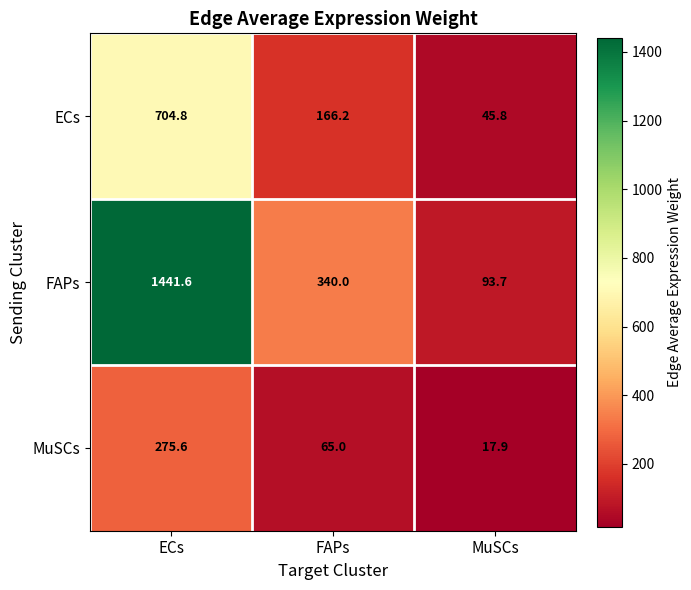

What is the sum of the MuSCs values at MuSCs and ECs?

293.5